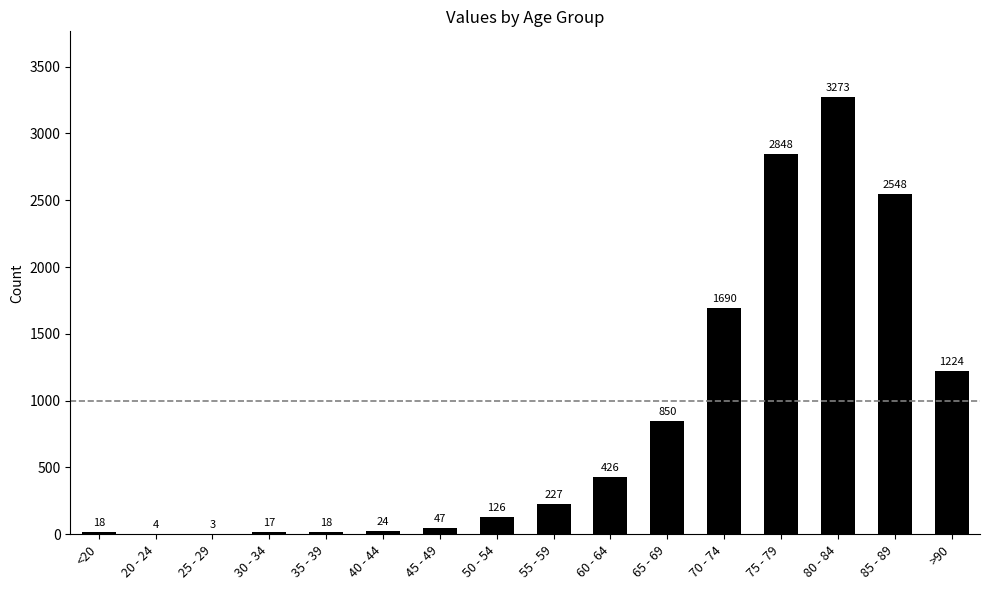

What is the greatest value displayed?

3273